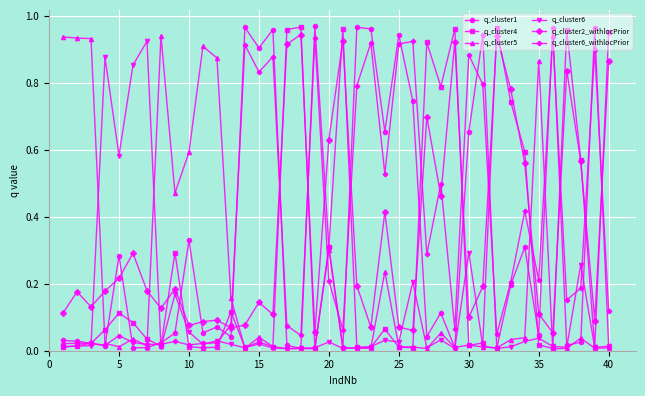

True or false: q_cluster2_withlocPrior has more than 2 points higher than both neighbors.

True